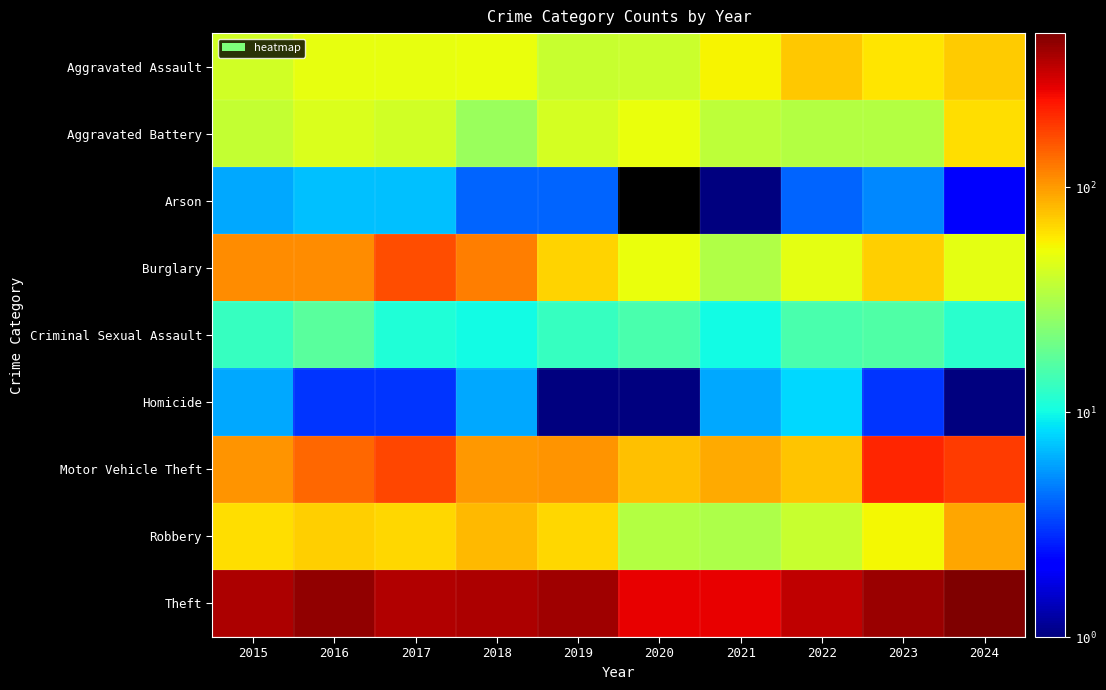

Which has a higher value, 2024 or 2016?

2024